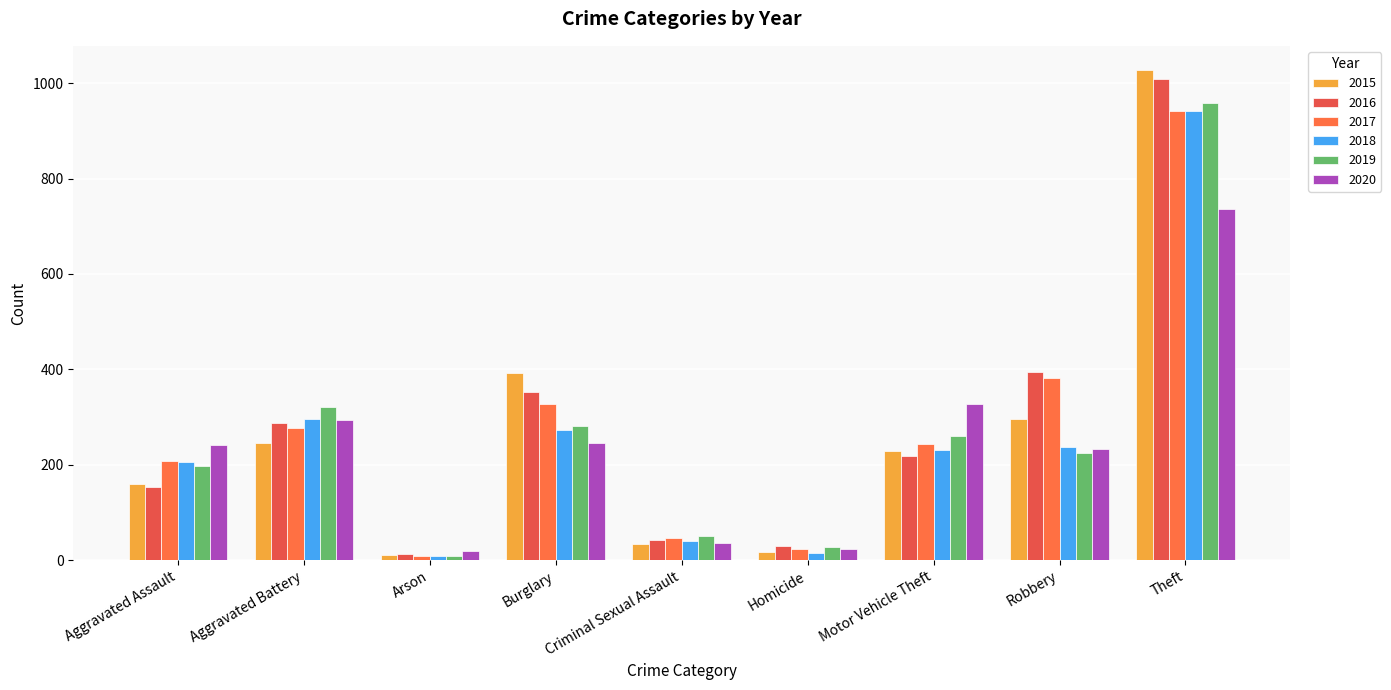

What is the label of the 8th bar from the right?

Aggravated Battery